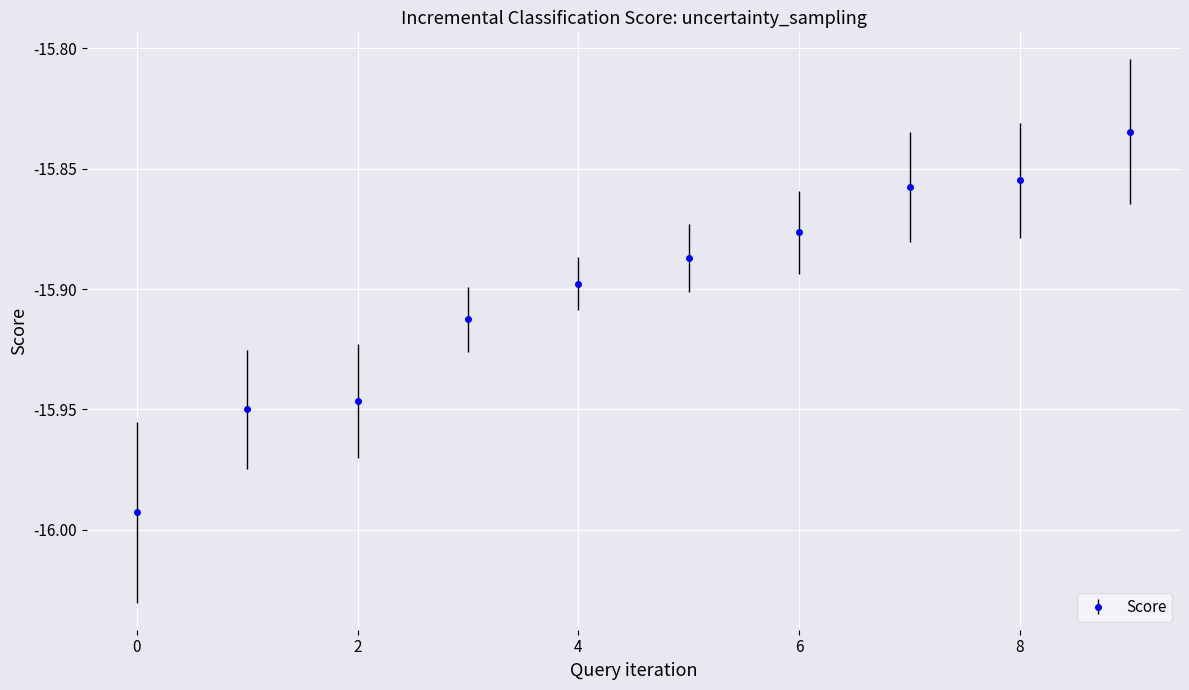

What is the sum of all values?

-159.0